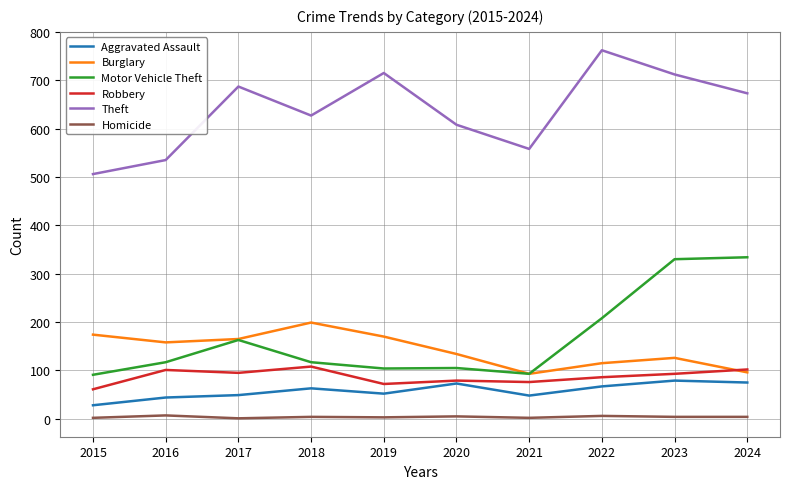

What is the difference between the second highest and minimum values in the Robbery series?

41